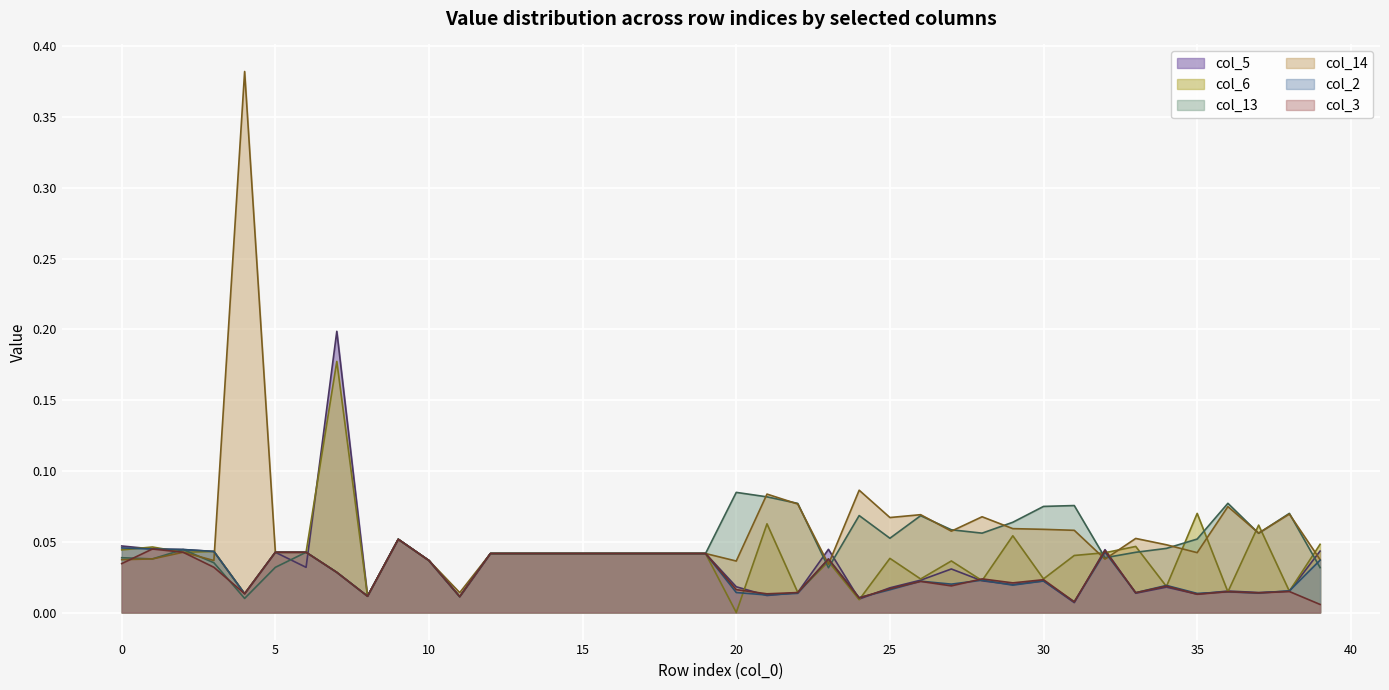

Reading right to left, list all the values displayed in this chart.

col_5: 39=0.0	38=0.0	37=0.0	36=0.0	35=0.0	34=0.0	33=0.0	32=0.0	31=0.0	30=0.0	29=0.0	28=0.0	27=0.0	26=0.0	25=0.0	24=0.0	23=0.0	22=0.0	21=0.0	20=0.0	19=0.0	18=0.0	17=0.0	16=0.0	15=0.0	14=0.0	13=0.0	12=0.0	11=0.0	10=0.0	9=0.1	8=0.0	7=0.2	6=0.0	5=0.0	4=0.0	3=0.0	2=0.0	1=0.0	0=0.0
col_6: 39=0.0	38=0.0	37=0.1	36=0.0	35=0.1	34=0.0	33=0.0	32=0.0	31=0.0	30=0.0	29=0.1	28=0.0	27=0.0	26=0.0	25=0.0	24=0.0	23=0.0	22=0.0	21=0.1	20=0.0	19=0.0	18=0.0	17=0.0	16=0.0	15=0.0	14=0.0	13=0.0	12=0.0	11=0.0	10=0.0	9=0.1	8=0.0	7=0.2	6=0.0	5=0.0	4=0.0	3=0.0	2=0.0	1=0.0	0=0.0
col_13: 39=0.0	38=0.1	37=0.1	36=0.1	35=0.1	34=0.0	33=0.0	32=0.0	31=0.1	30=0.1	29=0.1	28=0.1	27=0.1	26=0.1	25=0.1	24=0.1	23=0.0	22=0.1	21=0.1	20=0.1	19=0.0	18=0.0	17=0.0	16=0.0	15=0.0	14=0.0	13=0.0	12=0.0	11=0.0	10=0.0	9=0.1	8=0.0	7=0.0	6=0.0	5=0.0	4=0.0	3=0.0	2=0.0	1=0.0	0=0.0
col_14: 39=0.0	38=0.1	37=0.1	36=0.1	35=0.0	34=0.0	33=0.1	32=0.0	31=0.1	30=0.1	29=0.1	28=0.1	27=0.1	26=0.1	25=0.1	24=0.1	23=0.0	22=0.1	21=0.1	20=0.0	19=0.0	18=0.0	17=0.0	16=0.0	15=0.0	14=0.0	13=0.0	12=0.0	11=0.0	10=0.0	9=0.1	8=0.0	7=0.0	6=0.0	5=0.0	4=0.4	3=0.0	2=0.0	1=0.0	0=0.0
col_2: 39=0.0	38=0.0	37=0.0	36=0.0	35=0.0	34=0.0	33=0.0	32=0.0	31=0.0	30=0.0	29=0.0	28=0.0	27=0.0	26=0.0	25=0.0	24=0.0	23=0.0	22=0.0	21=0.0	20=0.0	19=0.0	18=0.0	17=0.0	16=0.0	15=0.0	14=0.0	13=0.0	12=0.0	11=0.0	10=0.0	9=0.1	8=0.0	7=0.0	6=0.0	5=0.0	4=0.0	3=0.0	2=0.0	1=0.0	0=0.0
col_3: 39=0.0	38=0.0	37=0.0	36=0.0	35=0.0	34=0.0	33=0.0	32=0.0	31=0.0	30=0.0	29=0.0	28=0.0	27=0.0	26=0.0	25=0.0	24=0.0	23=0.0	22=0.0	21=0.0	20=0.0	19=0.0	18=0.0	17=0.0	16=0.0	15=0.0	14=0.0	13=0.0	12=0.0	11=0.0	10=0.0	9=0.1	8=0.0	7=0.0	6=0.0	5=0.0	4=0.0	3=0.0	2=0.0	1=0.0	0=0.0